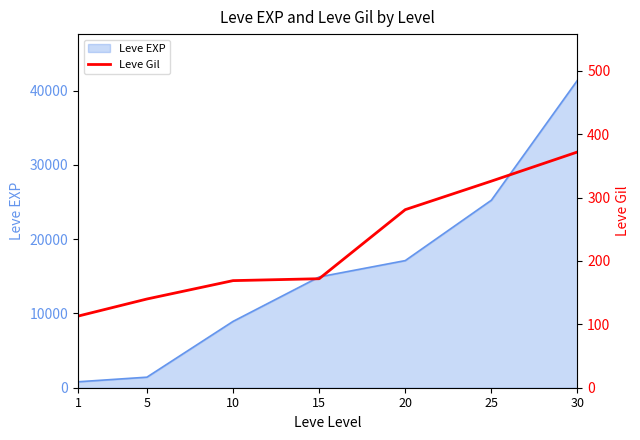

How many data points are less than 172?

3